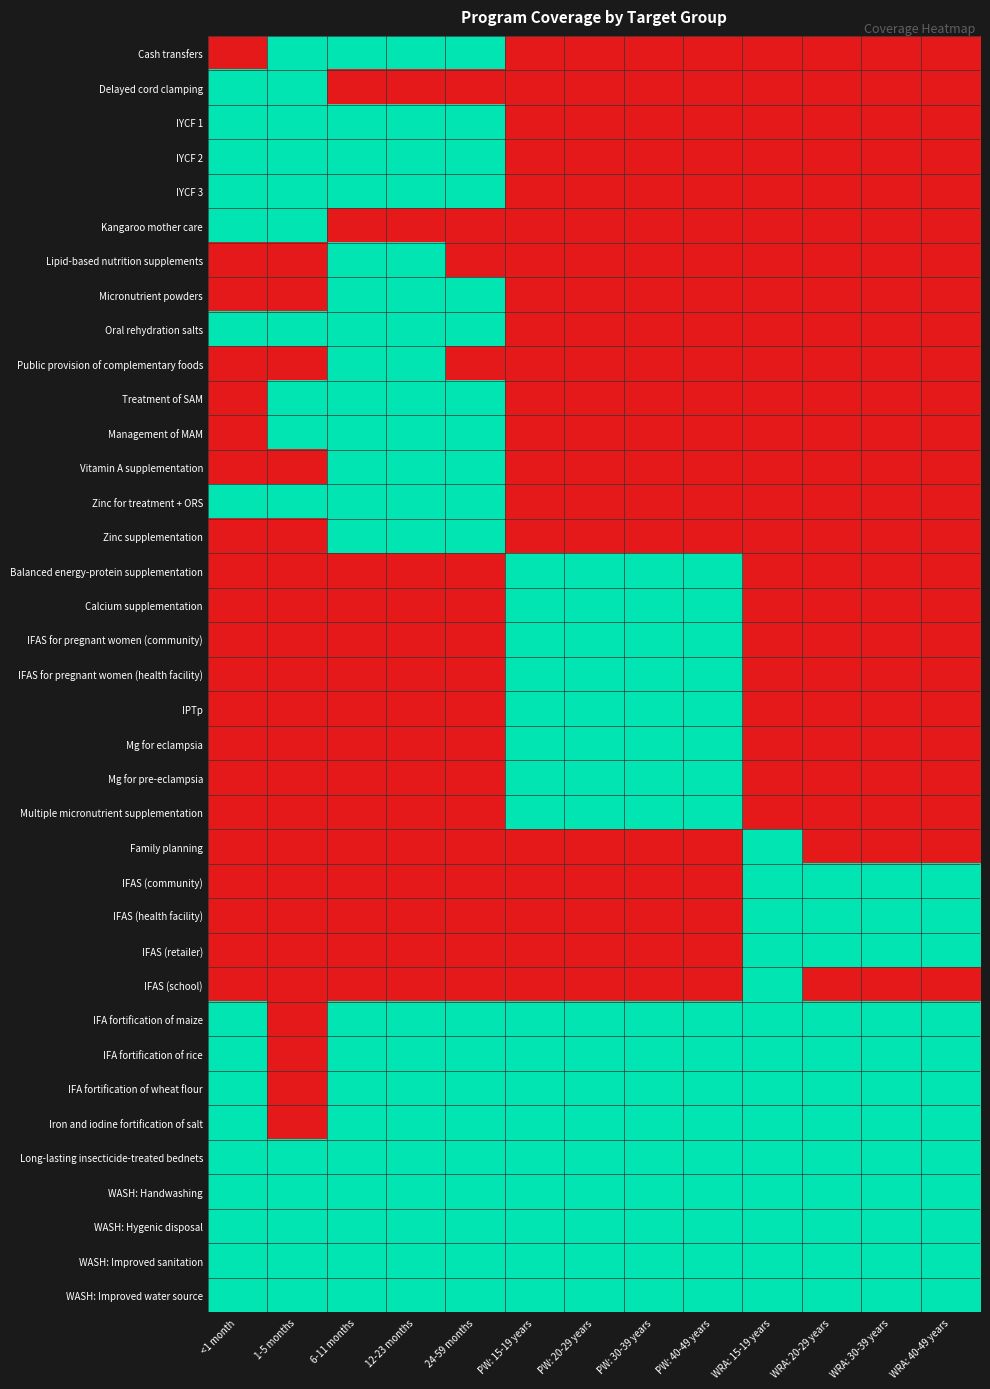

Reading right to left, extract all data points from this chart.

Cash transfers: WRA: 40-49 years=0	WRA: 30-39 years=0	WRA: 20-29 years=0	WRA: 15-19 years=0	PW: 40-49 years=0	PW: 30-39 years=0	PW: 20-29 years=0	PW: 15-19 years=0	24-59 months=1	12-23 months=1	6-11 months=1	1-5 months=1	<1 month=0
Delayed cord clamping: WRA: 40-49 years=0	WRA: 30-39 years=0	WRA: 20-29 years=0	WRA: 15-19 years=0	PW: 40-49 years=0	PW: 30-39 years=0	PW: 20-29 years=0	PW: 15-19 years=0	24-59 months=0	12-23 months=0	6-11 months=0	1-5 months=1	<1 month=1
IYCF 1: WRA: 40-49 years=0	WRA: 30-39 years=0	WRA: 20-29 years=0	WRA: 15-19 years=0	PW: 40-49 years=0	PW: 30-39 years=0	PW: 20-29 years=0	PW: 15-19 years=0	24-59 months=1	12-23 months=1	6-11 months=1	1-5 months=1	<1 month=1
IYCF 2: WRA: 40-49 years=0	WRA: 30-39 years=0	WRA: 20-29 years=0	WRA: 15-19 years=0	PW: 40-49 years=0	PW: 30-39 years=0	PW: 20-29 years=0	PW: 15-19 years=0	24-59 months=1	12-23 months=1	6-11 months=1	1-5 months=1	<1 month=1
IYCF 3: WRA: 40-49 years=0	WRA: 30-39 years=0	WRA: 20-29 years=0	WRA: 15-19 years=0	PW: 40-49 years=0	PW: 30-39 years=0	PW: 20-29 years=0	PW: 15-19 years=0	24-59 months=1	12-23 months=1	6-11 months=1	1-5 months=1	<1 month=1
Kangaroo mother care: WRA: 40-49 years=0	WRA: 30-39 years=0	WRA: 20-29 years=0	WRA: 15-19 years=0	PW: 40-49 years=0	PW: 30-39 years=0	PW: 20-29 years=0	PW: 15-19 years=0	24-59 months=0	12-23 months=0	6-11 months=0	1-5 months=1	<1 month=1
Lipid-based nutrition supplements: WRA: 40-49 years=0	WRA: 30-39 years=0	WRA: 20-29 years=0	WRA: 15-19 years=0	PW: 40-49 years=0	PW: 30-39 years=0	PW: 20-29 years=0	PW: 15-19 years=0	24-59 months=0	12-23 months=1	6-11 months=1	1-5 months=0	<1 month=0
Micronutrient powders: WRA: 40-49 years=0	WRA: 30-39 years=0	WRA: 20-29 years=0	WRA: 15-19 years=0	PW: 40-49 years=0	PW: 30-39 years=0	PW: 20-29 years=0	PW: 15-19 years=0	24-59 months=1	12-23 months=1	6-11 months=1	1-5 months=0	<1 month=0
Oral rehydration salts: WRA: 40-49 years=0	WRA: 30-39 years=0	WRA: 20-29 years=0	WRA: 15-19 years=0	PW: 40-49 years=0	PW: 30-39 years=0	PW: 20-29 years=0	PW: 15-19 years=0	24-59 months=1	12-23 months=1	6-11 months=1	1-5 months=1	<1 month=1
Public provision of complementary foods: WRA: 40-49 years=0	WRA: 30-39 years=0	WRA: 20-29 years=0	WRA: 15-19 years=0	PW: 40-49 years=0	PW: 30-39 years=0	PW: 20-29 years=0	PW: 15-19 years=0	24-59 months=0	12-23 months=1	6-11 months=1	1-5 months=0	<1 month=0
Treatment of SAM: WRA: 40-49 years=0	WRA: 30-39 years=0	WRA: 20-29 years=0	WRA: 15-19 years=0	PW: 40-49 years=0	PW: 30-39 years=0	PW: 20-29 years=0	PW: 15-19 years=0	24-59 months=1	12-23 months=1	6-11 months=1	1-5 months=1	<1 month=0
Management of MAM: WRA: 40-49 years=0	WRA: 30-39 years=0	WRA: 20-29 years=0	WRA: 15-19 years=0	PW: 40-49 years=0	PW: 30-39 years=0	PW: 20-29 years=0	PW: 15-19 years=0	24-59 months=1	12-23 months=1	6-11 months=1	1-5 months=1	<1 month=0
Vitamin A supplementation: WRA: 40-49 years=0	WRA: 30-39 years=0	WRA: 20-29 years=0	WRA: 15-19 years=0	PW: 40-49 years=0	PW: 30-39 years=0	PW: 20-29 years=0	PW: 15-19 years=0	24-59 months=1	12-23 months=1	6-11 months=1	1-5 months=0	<1 month=0
Zinc for treatment + ORS: WRA: 40-49 years=0	WRA: 30-39 years=0	WRA: 20-29 years=0	WRA: 15-19 years=0	PW: 40-49 years=0	PW: 30-39 years=0	PW: 20-29 years=0	PW: 15-19 years=0	24-59 months=1	12-23 months=1	6-11 months=1	1-5 months=1	<1 month=1
Zinc supplementation: WRA: 40-49 years=0	WRA: 30-39 years=0	WRA: 20-29 years=0	WRA: 15-19 years=0	PW: 40-49 years=0	PW: 30-39 years=0	PW: 20-29 years=0	PW: 15-19 years=0	24-59 months=1	12-23 months=1	6-11 months=1	1-5 months=0	<1 month=0
Balanced energy-protein supplementation: WRA: 40-49 years=0	WRA: 30-39 years=0	WRA: 20-29 years=0	WRA: 15-19 years=0	PW: 40-49 years=1	PW: 30-39 years=1	PW: 20-29 years=1	PW: 15-19 years=1	24-59 months=0	12-23 months=0	6-11 months=0	1-5 months=0	<1 month=0
Calcium supplementation: WRA: 40-49 years=0	WRA: 30-39 years=0	WRA: 20-29 years=0	WRA: 15-19 years=0	PW: 40-49 years=1	PW: 30-39 years=1	PW: 20-29 years=1	PW: 15-19 years=1	24-59 months=0	12-23 months=0	6-11 months=0	1-5 months=0	<1 month=0
IFAS for pregnant women (community): WRA: 40-49 years=0	WRA: 30-39 years=0	WRA: 20-29 years=0	WRA: 15-19 years=0	PW: 40-49 years=1	PW: 30-39 years=1	PW: 20-29 years=1	PW: 15-19 years=1	24-59 months=0	12-23 months=0	6-11 months=0	1-5 months=0	<1 month=0
IFAS for pregnant women (health facility): WRA: 40-49 years=0	WRA: 30-39 years=0	WRA: 20-29 years=0	WRA: 15-19 years=0	PW: 40-49 years=1	PW: 30-39 years=1	PW: 20-29 years=1	PW: 15-19 years=1	24-59 months=0	12-23 months=0	6-11 months=0	1-5 months=0	<1 month=0
IPTp: WRA: 40-49 years=0	WRA: 30-39 years=0	WRA: 20-29 years=0	WRA: 15-19 years=0	PW: 40-49 years=1	PW: 30-39 years=1	PW: 20-29 years=1	PW: 15-19 years=1	24-59 months=0	12-23 months=0	6-11 months=0	1-5 months=0	<1 month=0
Mg for eclampsia: WRA: 40-49 years=0	WRA: 30-39 years=0	WRA: 20-29 years=0	WRA: 15-19 years=0	PW: 40-49 years=1	PW: 30-39 years=1	PW: 20-29 years=1	PW: 15-19 years=1	24-59 months=0	12-23 months=0	6-11 months=0	1-5 months=0	<1 month=0
Mg for pre-eclampsia: WRA: 40-49 years=0	WRA: 30-39 years=0	WRA: 20-29 years=0	WRA: 15-19 years=0	PW: 40-49 years=1	PW: 30-39 years=1	PW: 20-29 years=1	PW: 15-19 years=1	24-59 months=0	12-23 months=0	6-11 months=0	1-5 months=0	<1 month=0
Multiple micronutrient supplementation: WRA: 40-49 years=0	WRA: 30-39 years=0	WRA: 20-29 years=0	WRA: 15-19 years=0	PW: 40-49 years=1	PW: 30-39 years=1	PW: 20-29 years=1	PW: 15-19 years=1	24-59 months=0	12-23 months=0	6-11 months=0	1-5 months=0	<1 month=0
Family planning: WRA: 40-49 years=0	WRA: 30-39 years=0	WRA: 20-29 years=0	WRA: 15-19 years=1	PW: 40-49 years=0	PW: 30-39 years=0	PW: 20-29 years=0	PW: 15-19 years=0	24-59 months=0	12-23 months=0	6-11 months=0	1-5 months=0	<1 month=0
IFAS (community): WRA: 40-49 years=1	WRA: 30-39 years=1	WRA: 20-29 years=1	WRA: 15-19 years=1	PW: 40-49 years=0	PW: 30-39 years=0	PW: 20-29 years=0	PW: 15-19 years=0	24-59 months=0	12-23 months=0	6-11 months=0	1-5 months=0	<1 month=0
IFAS (health facility): WRA: 40-49 years=1	WRA: 30-39 years=1	WRA: 20-29 years=1	WRA: 15-19 years=1	PW: 40-49 years=0	PW: 30-39 years=0	PW: 20-29 years=0	PW: 15-19 years=0	24-59 months=0	12-23 months=0	6-11 months=0	1-5 months=0	<1 month=0
IFAS (retailer): WRA: 40-49 years=1	WRA: 30-39 years=1	WRA: 20-29 years=1	WRA: 15-19 years=1	PW: 40-49 years=0	PW: 30-39 years=0	PW: 20-29 years=0	PW: 15-19 years=0	24-59 months=0	12-23 months=0	6-11 months=0	1-5 months=0	<1 month=0
IFAS (school): WRA: 40-49 years=0	WRA: 30-39 years=0	WRA: 20-29 years=0	WRA: 15-19 years=1	PW: 40-49 years=0	PW: 30-39 years=0	PW: 20-29 years=0	PW: 15-19 years=0	24-59 months=0	12-23 months=0	6-11 months=0	1-5 months=0	<1 month=0
IFA fortification of maize: WRA: 40-49 years=1	WRA: 30-39 years=1	WRA: 20-29 years=1	WRA: 15-19 years=1	PW: 40-49 years=1	PW: 30-39 years=1	PW: 20-29 years=1	PW: 15-19 years=1	24-59 months=1	12-23 months=1	6-11 months=1	1-5 months=0	<1 month=1
IFA fortification of rice: WRA: 40-49 years=1	WRA: 30-39 years=1	WRA: 20-29 years=1	WRA: 15-19 years=1	PW: 40-49 years=1	PW: 30-39 years=1	PW: 20-29 years=1	PW: 15-19 years=1	24-59 months=1	12-23 months=1	6-11 months=1	1-5 months=0	<1 month=1
IFA fortification of wheat flour: WRA: 40-49 years=1	WRA: 30-39 years=1	WRA: 20-29 years=1	WRA: 15-19 years=1	PW: 40-49 years=1	PW: 30-39 years=1	PW: 20-29 years=1	PW: 15-19 years=1	24-59 months=1	12-23 months=1	6-11 months=1	1-5 months=0	<1 month=1
Iron and iodine fortification of salt: WRA: 40-49 years=1	WRA: 30-39 years=1	WRA: 20-29 years=1	WRA: 15-19 years=1	PW: 40-49 years=1	PW: 30-39 years=1	PW: 20-29 years=1	PW: 15-19 years=1	24-59 months=1	12-23 months=1	6-11 months=1	1-5 months=0	<1 month=1
Long-lasting insecticide-treated bednets: WRA: 40-49 years=1	WRA: 30-39 years=1	WRA: 20-29 years=1	WRA: 15-19 years=1	PW: 40-49 years=1	PW: 30-39 years=1	PW: 20-29 years=1	PW: 15-19 years=1	24-59 months=1	12-23 months=1	6-11 months=1	1-5 months=1	<1 month=1
WASH: Handwashing: WRA: 40-49 years=1	WRA: 30-39 years=1	WRA: 20-29 years=1	WRA: 15-19 years=1	PW: 40-49 years=1	PW: 30-39 years=1	PW: 20-29 years=1	PW: 15-19 years=1	24-59 months=1	12-23 months=1	6-11 months=1	1-5 months=1	<1 month=1
WASH: Hygenic disposal: WRA: 40-49 years=1	WRA: 30-39 years=1	WRA: 20-29 years=1	WRA: 15-19 years=1	PW: 40-49 years=1	PW: 30-39 years=1	PW: 20-29 years=1	PW: 15-19 years=1	24-59 months=1	12-23 months=1	6-11 months=1	1-5 months=1	<1 month=1
WASH: Improved sanitation: WRA: 40-49 years=1	WRA: 30-39 years=1	WRA: 20-29 years=1	WRA: 15-19 years=1	PW: 40-49 years=1	PW: 30-39 years=1	PW: 20-29 years=1	PW: 15-19 years=1	24-59 months=1	12-23 months=1	6-11 months=1	1-5 months=1	<1 month=1
WASH: Improved water source: WRA: 40-49 years=1	WRA: 30-39 years=1	WRA: 20-29 years=1	WRA: 15-19 years=1	PW: 40-49 years=1	PW: 30-39 years=1	PW: 20-29 years=1	PW: 15-19 years=1	24-59 months=1	12-23 months=1	6-11 months=1	1-5 months=1	<1 month=1